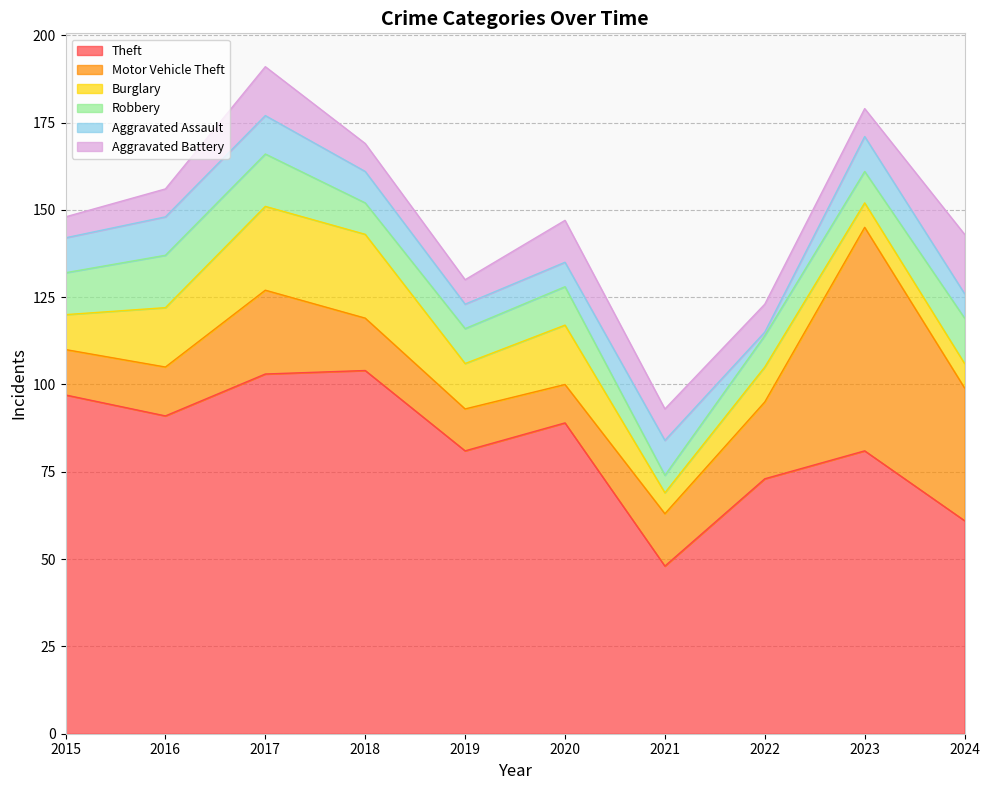

Which category has the lowest value in the Robbery series?

2021